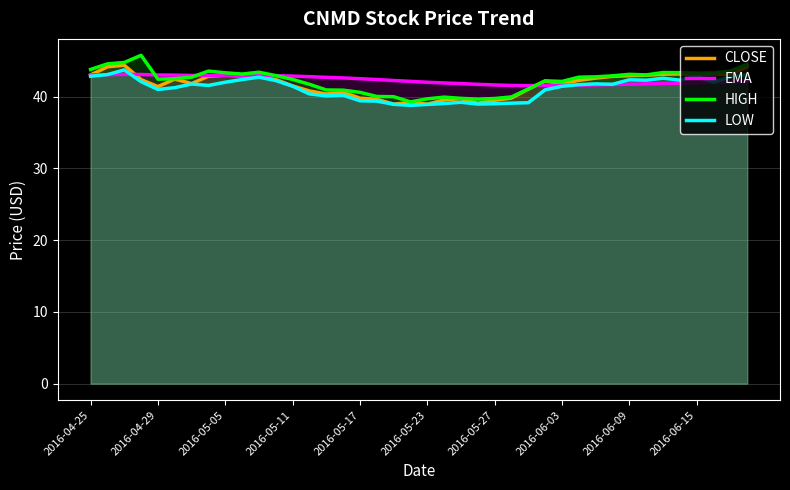

What is the minimum value shown in the chart?

38.8